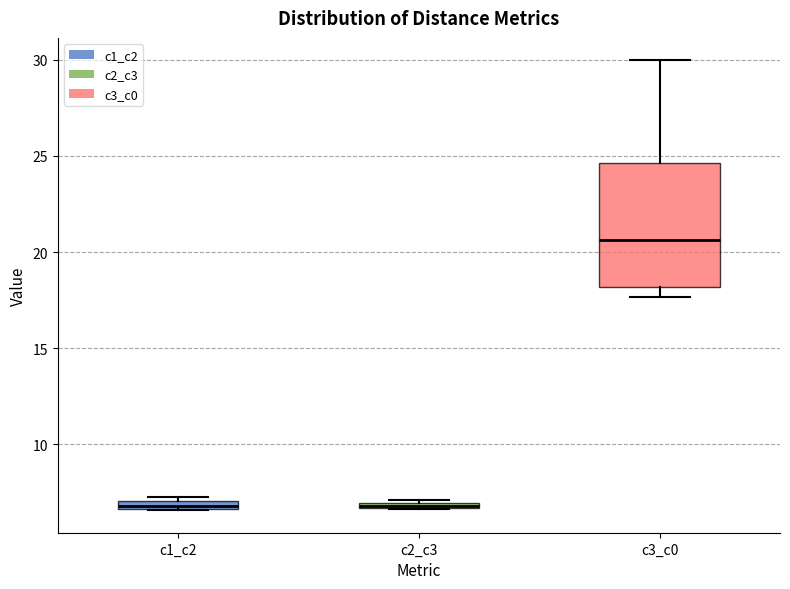

Where is the upper edge of the box for c1_c2 on the y-axis? The values are not printed on the chart, so give them approximately, as read against the axis.

7.0